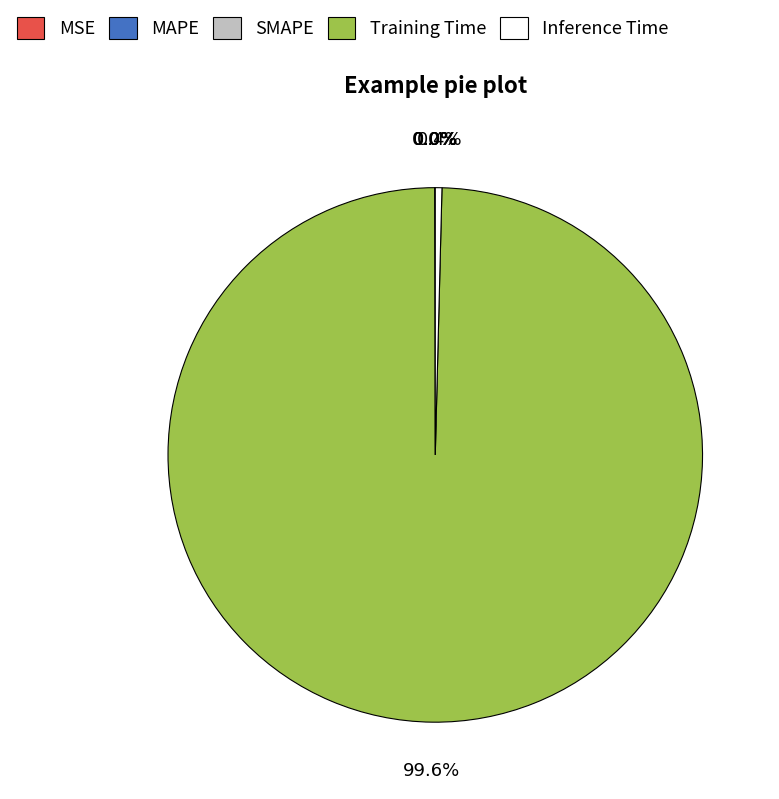

How much of the chart is everything except Training Time?

0.4%